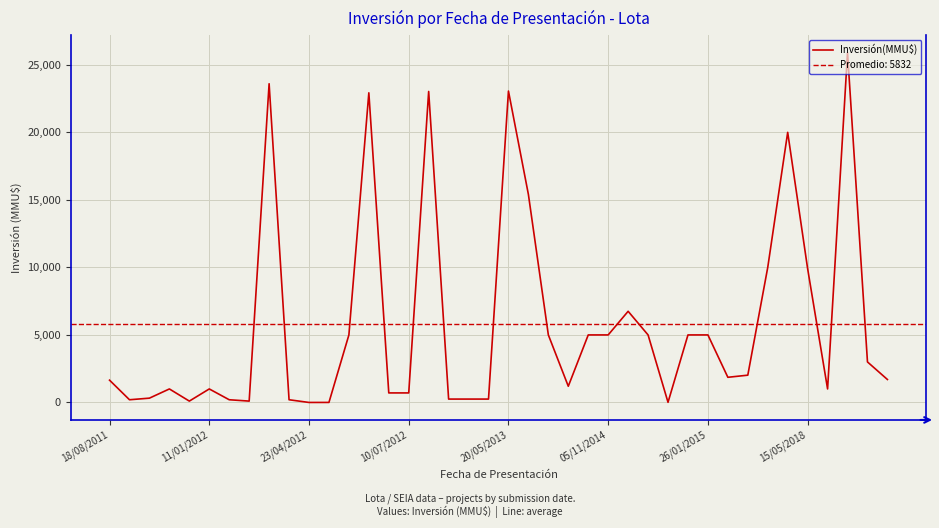

What is the average value?

5832